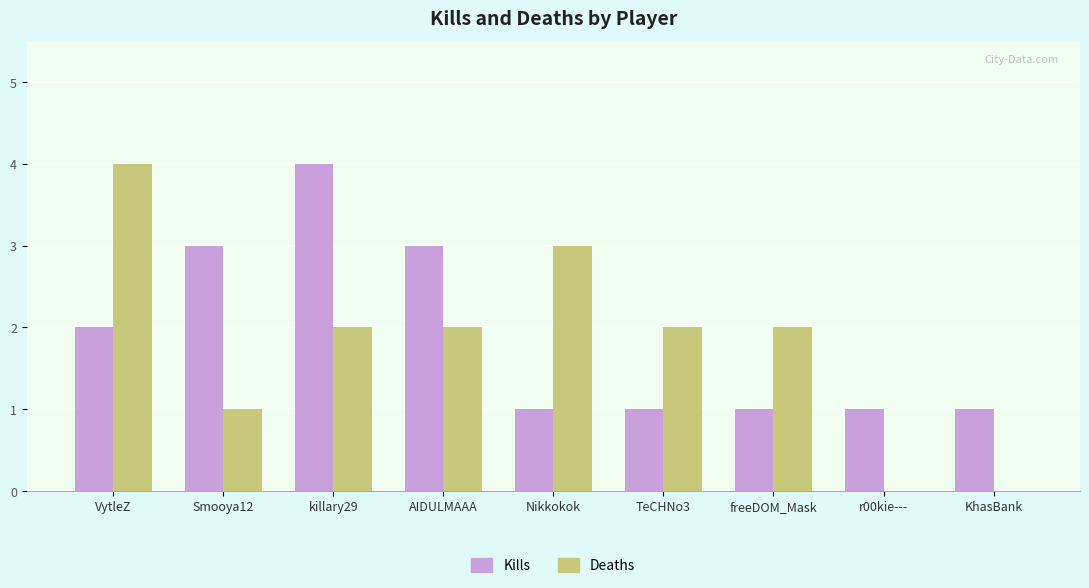

What is the sum of all Kills values?

17